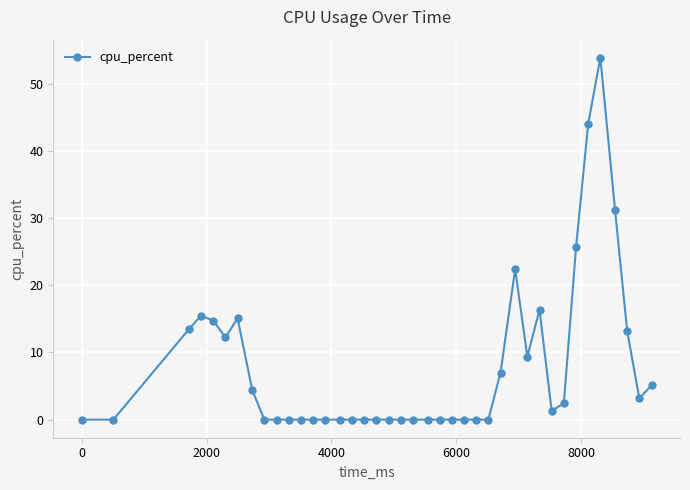

What is the greatest value displayed?

53.9